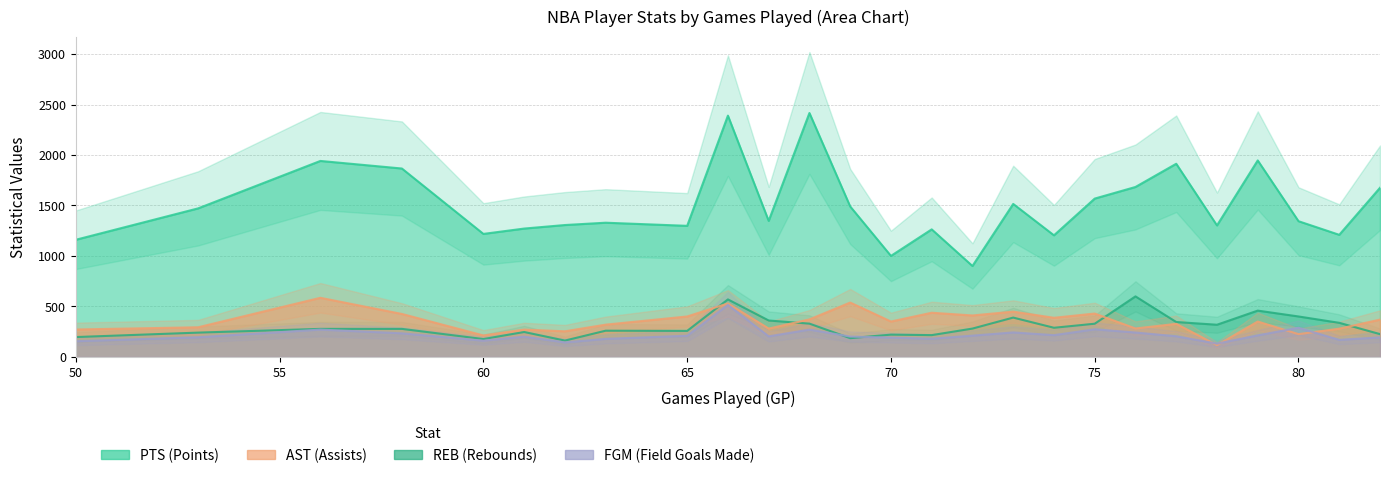

Count the number of categories in the chart.

26